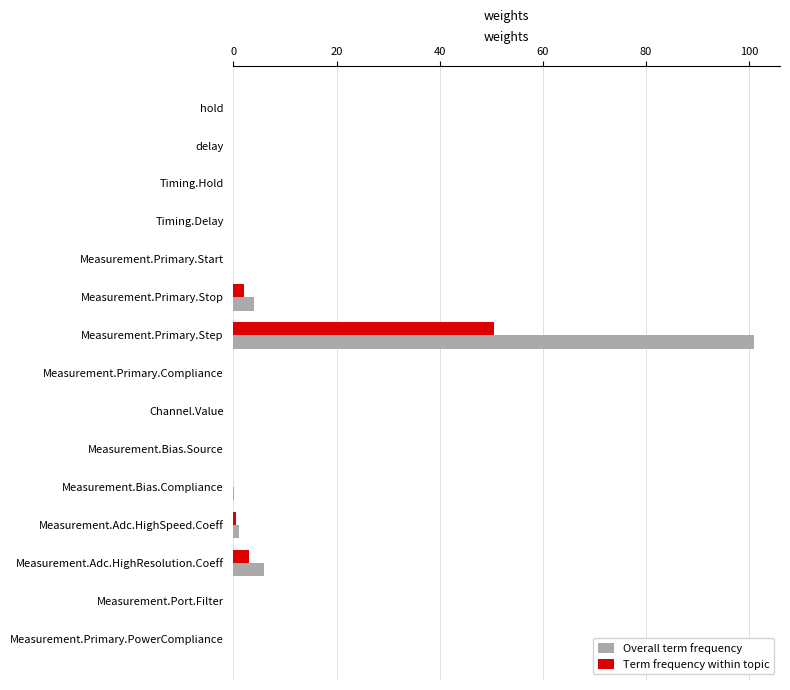

The Term frequency within topic series shows 0.0 at Timing.Hold. True or false?

True